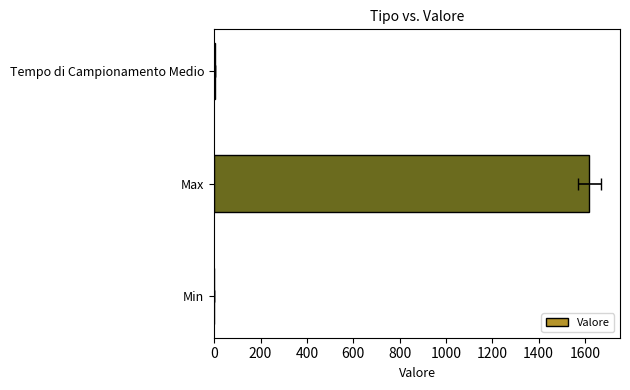

True or false: the data shows 3.0 at Tempo di Campionamento Medio.

False